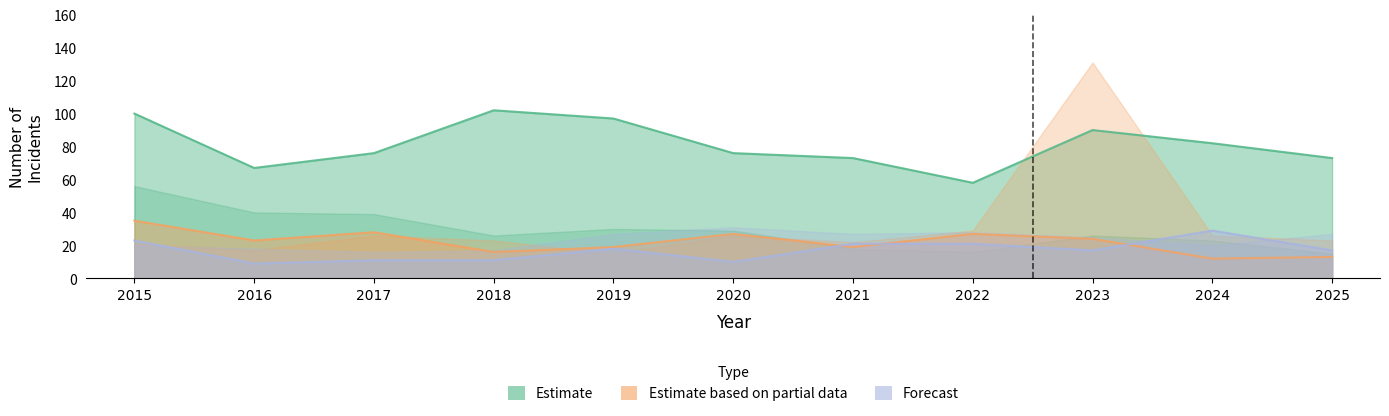

Which series has the largest total across all categories?

Theft